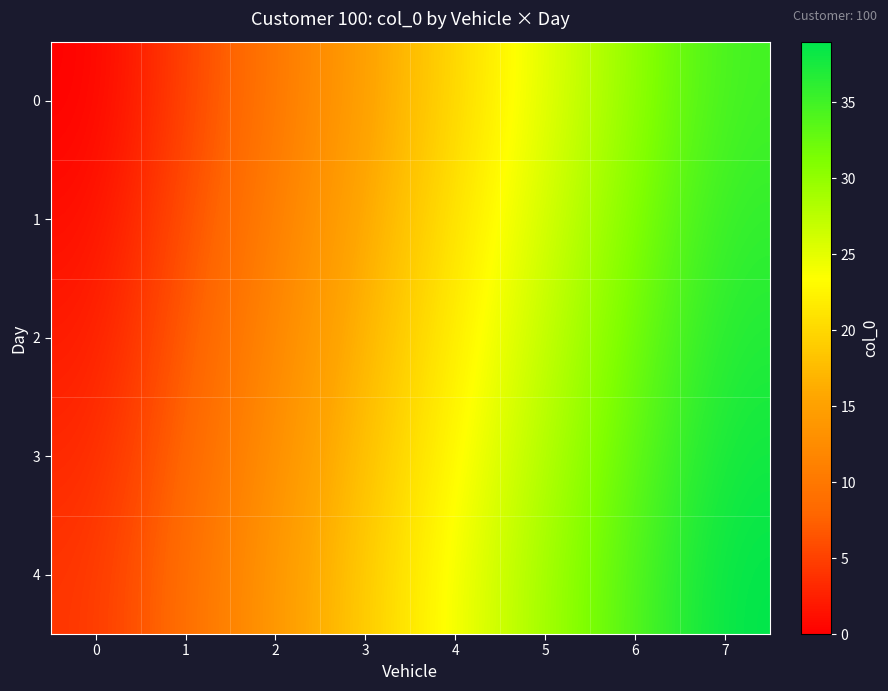

How many categories are shown in the chart?

8